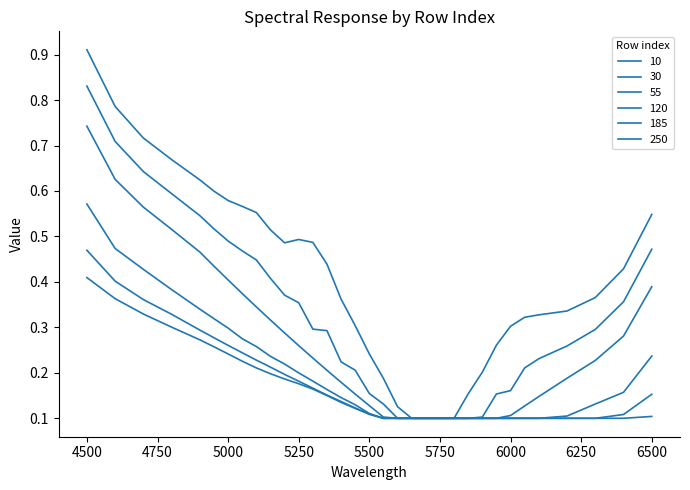

Is this an area chart (filled region under the line)?

No